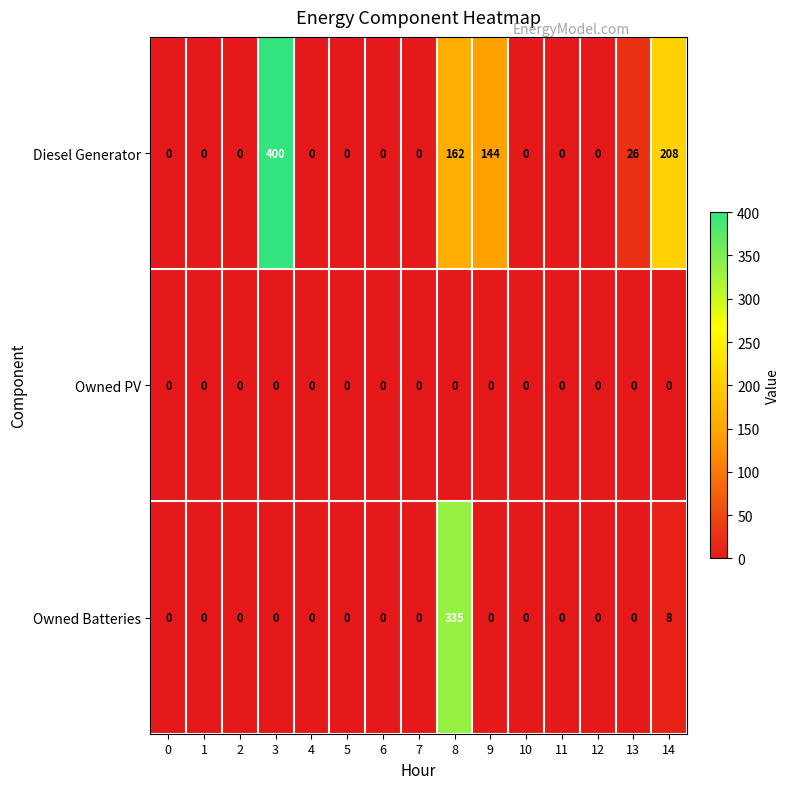

What is the highest value of the Diesel Generator series?

400